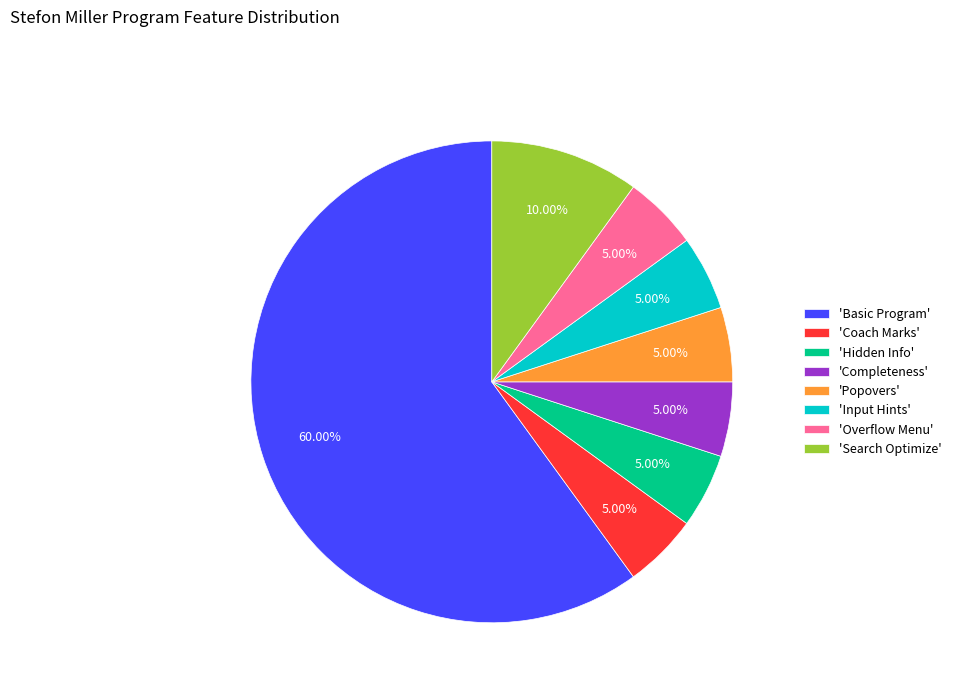

Approximately how many times larger is the value at 'Input Hints' compared to 'Search Optimize'?

0.5